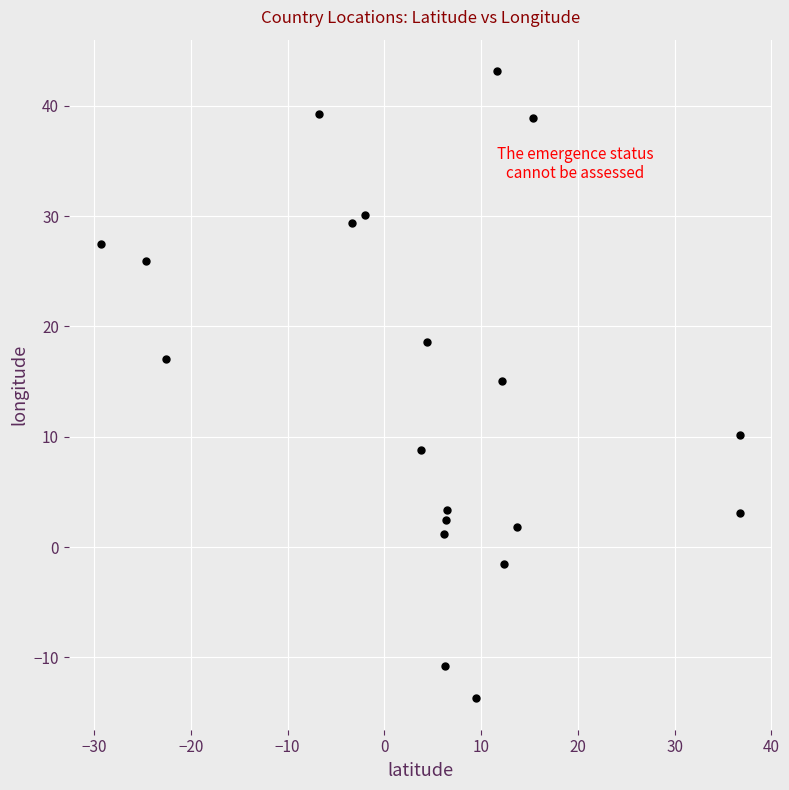

What Y value in the scatter plot is closest to 14?

15.1